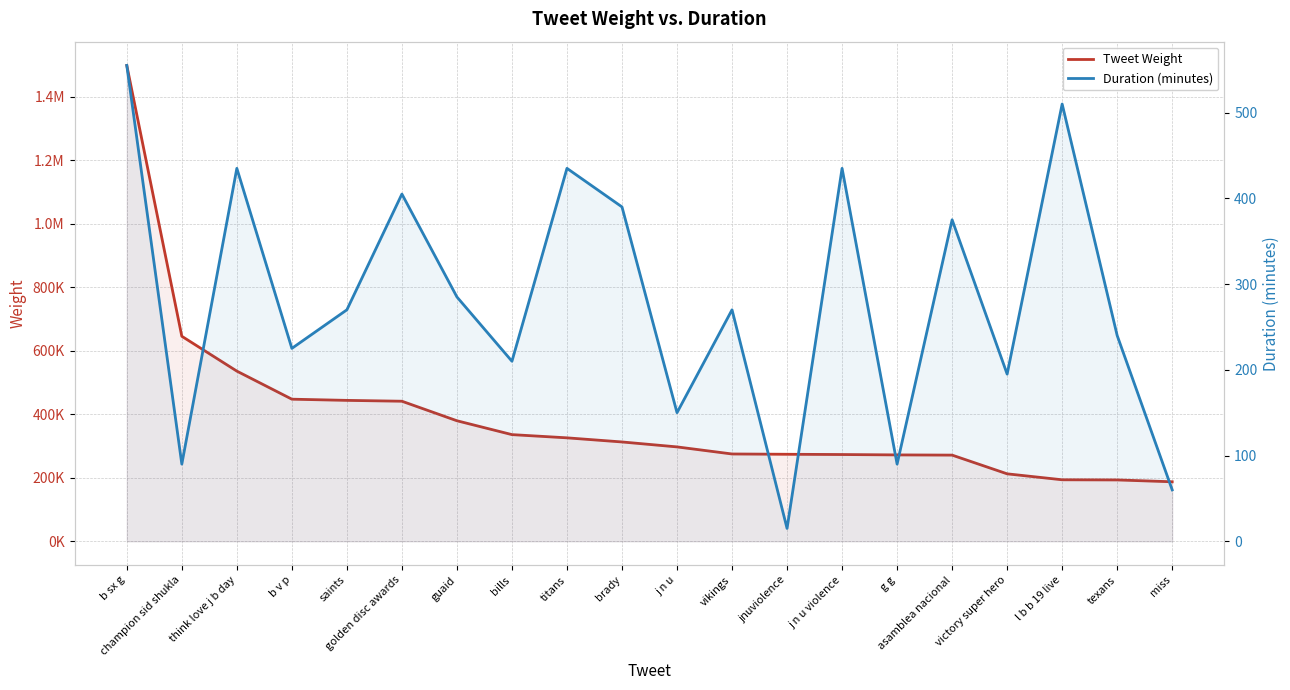

At which label is Tweet Weight closest to 843050?

champion sid shukla